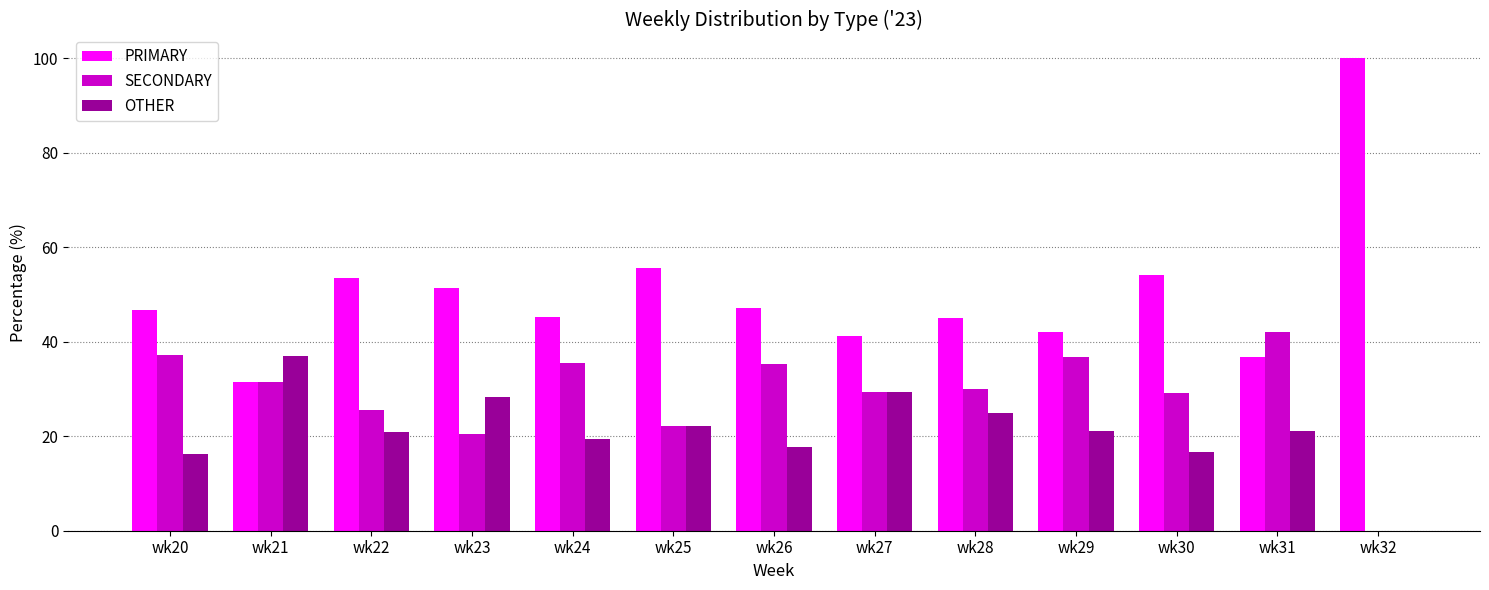

What is the sum of all PRIMARY values?

650.1